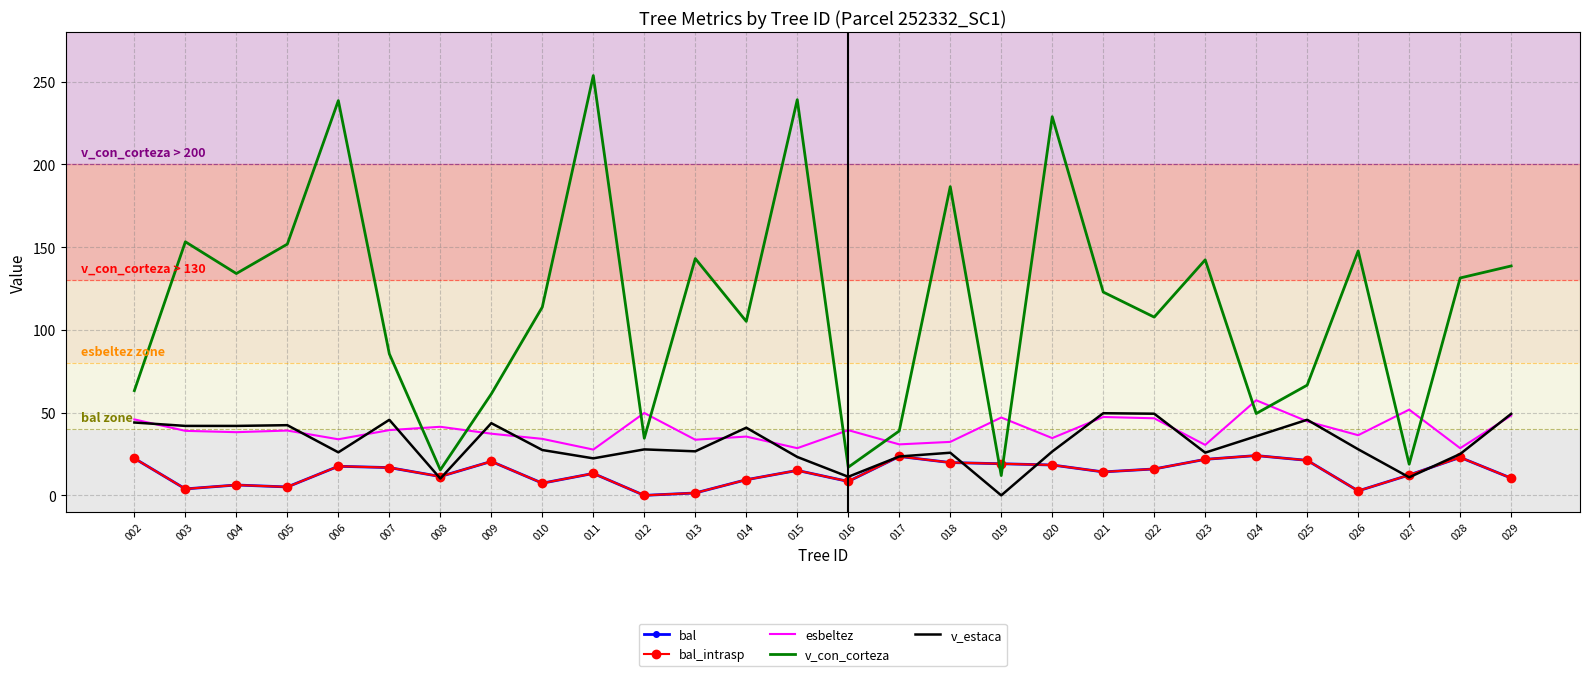

How many positive values does the v_estaca series have?

27